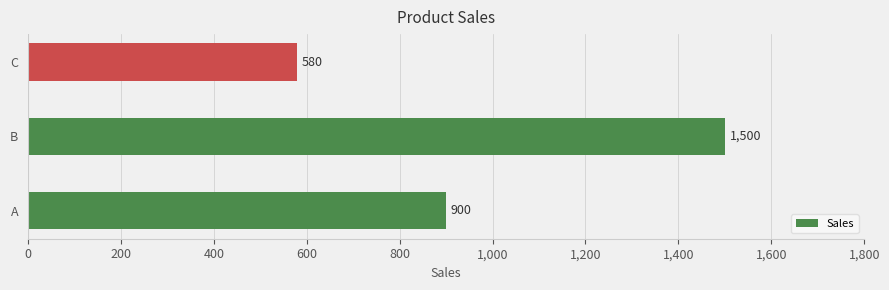

What is the greatest value displayed?

1500